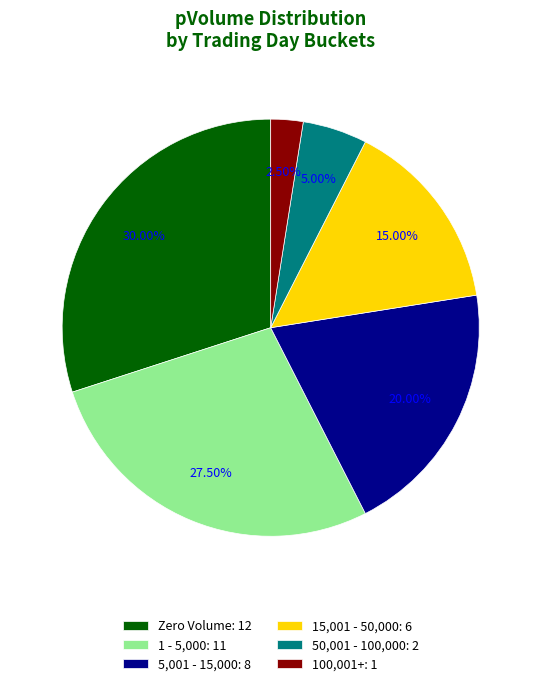

How many segments does this pie chart have?

6